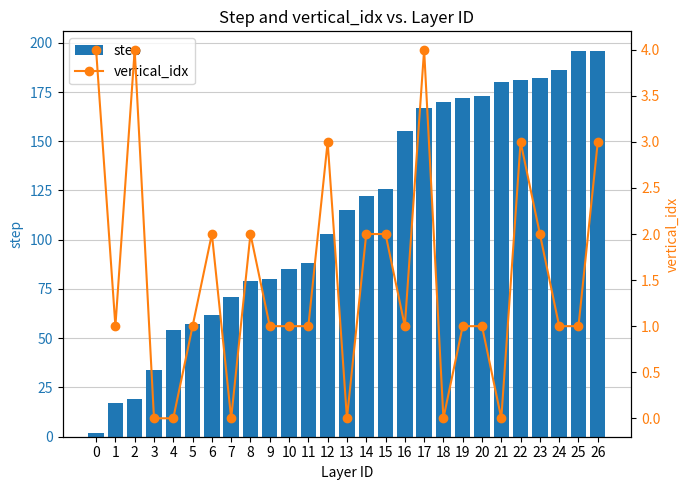

What is the difference between the maximum and minimum values in the step series?

194